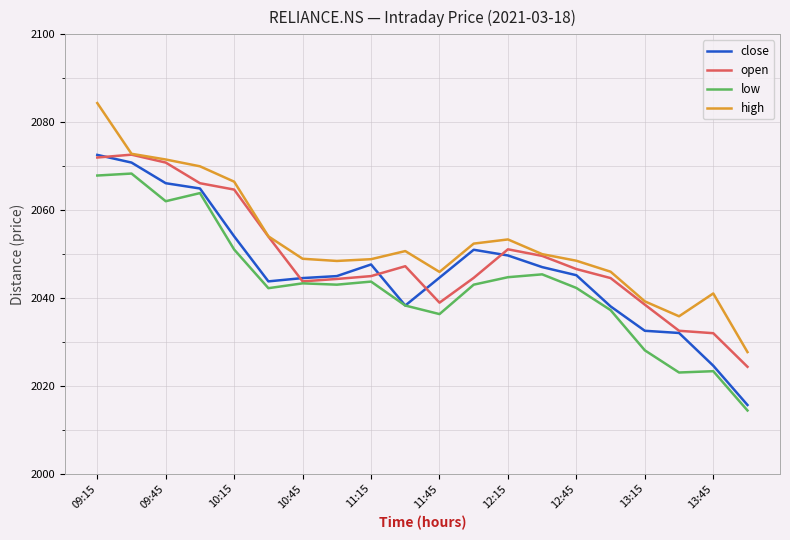

What are all the series names shown in the legend?

close, open, low, high